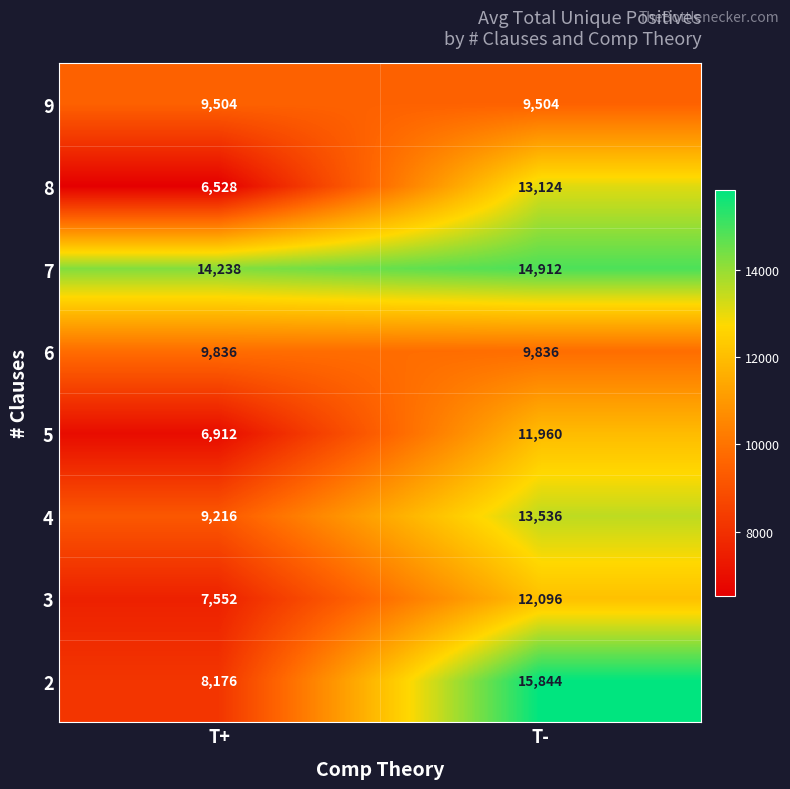

Reading right to left, transcribe all the data shown in this chart.

9: 9504	9504
8: 13124	6528
7: 14912	14238
6: 9836	9836
5: 11960	6912
4: 13536	9216
3: 12096	7552
2: 15844	8176